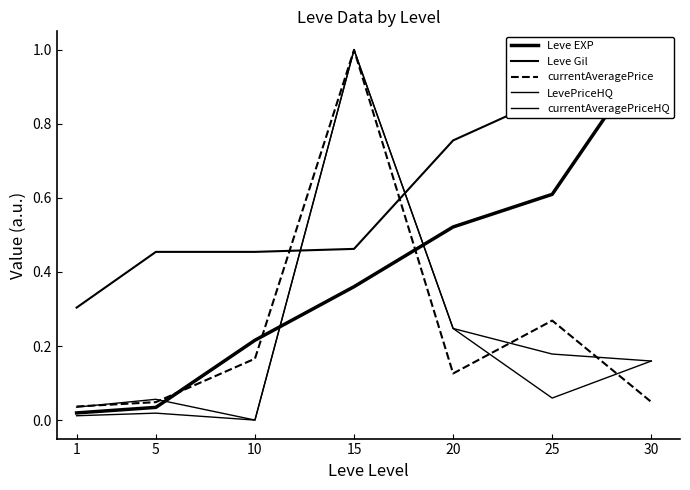

At 5, list the series in order from largest to smallest.

Leve Gil, currentAveragePriceHQ, currentAveragePrice, Leve EXP, LevePriceHQ